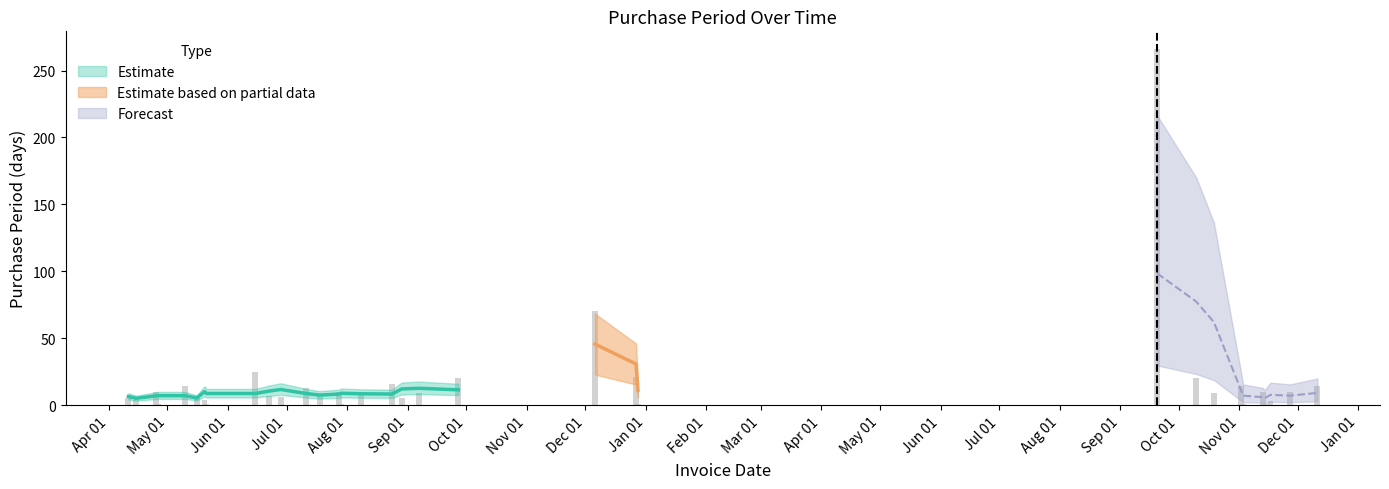

Reading left to right, extract all data points from this chart.

5	4	10	1	14	6	4	1	25	7	6	13	7	10	1	10	16	5	9	20	70	21	1	266	20	9	14	1	10	1	3	10	14